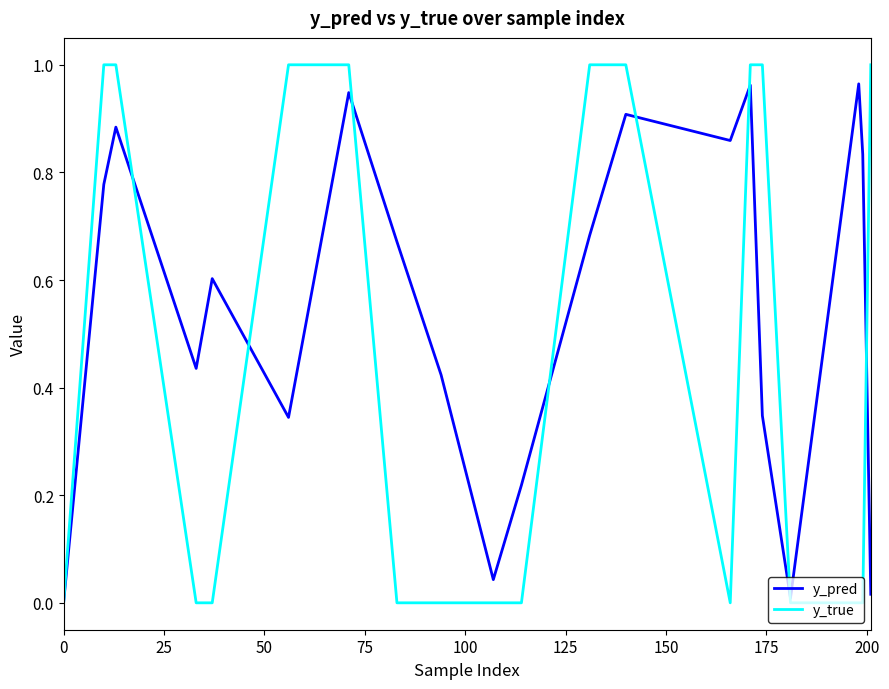

Which series has the largest range (max minus min)?

y_true